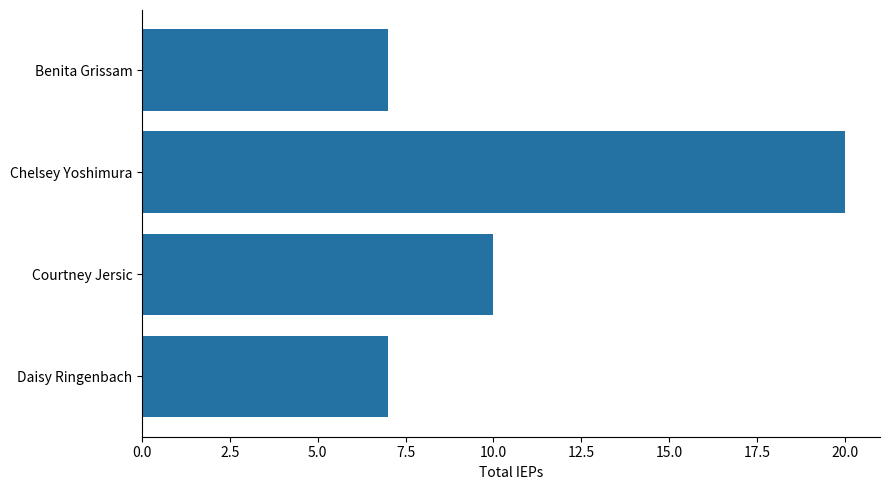

How many data points does each series have?

4